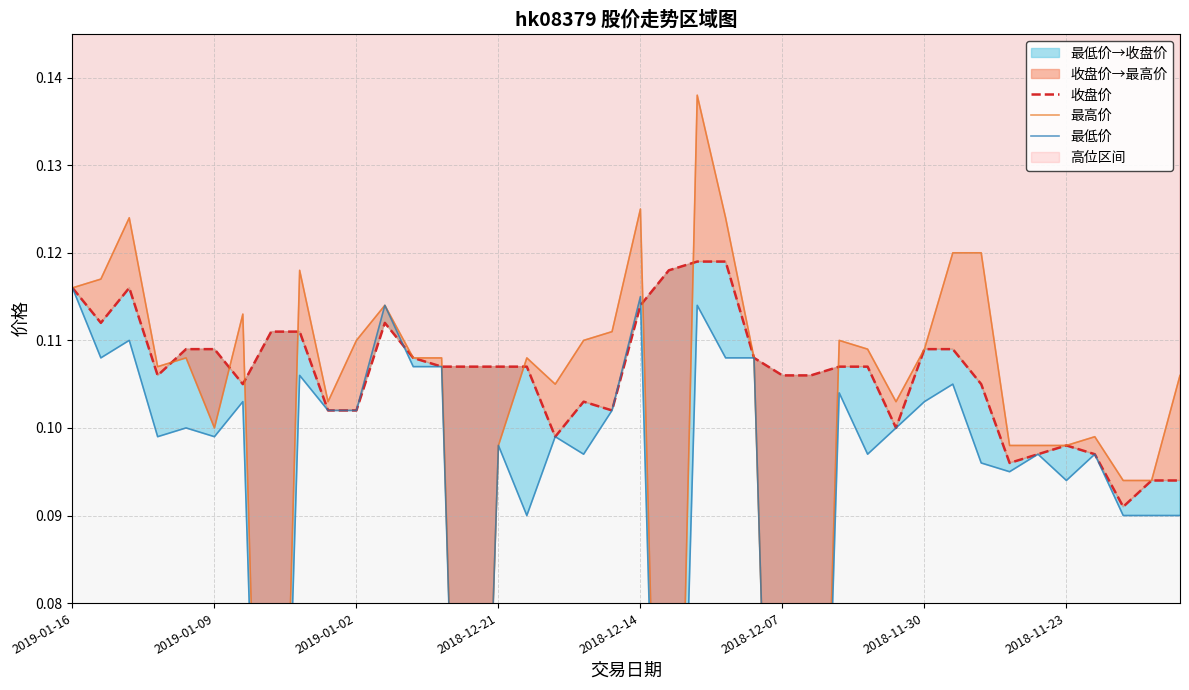

In 收盘价, how many points are higher than both neighbors (excluding endpoints)?

4